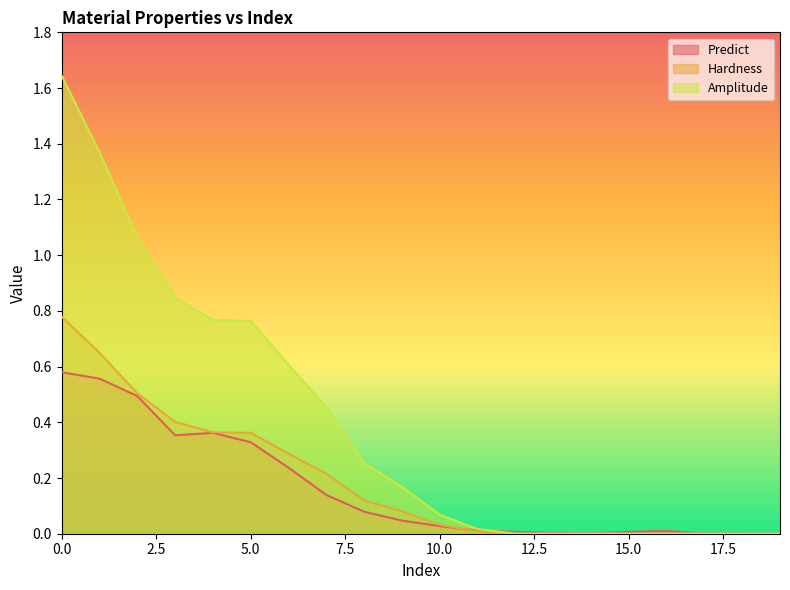

What is the difference between the maximum and minimum values in the Hardness series?

0.8